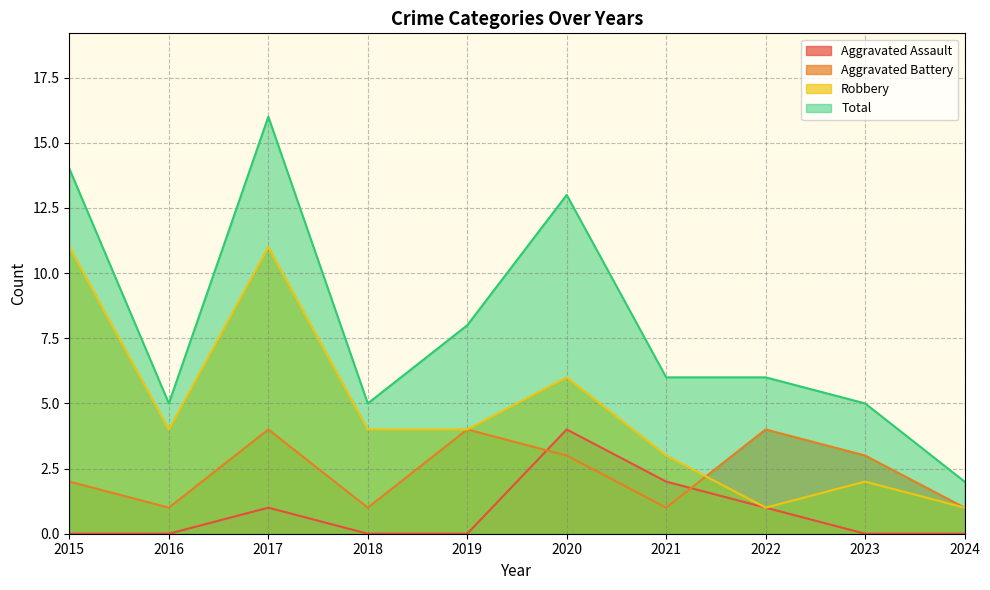

What is the average value of the Total series?

8